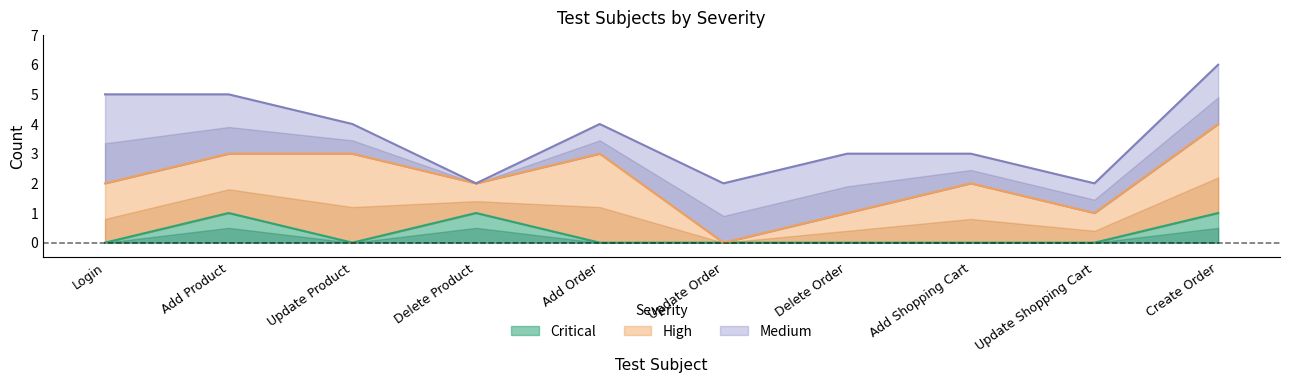

How many interior local peaks does the Critical series have?

2